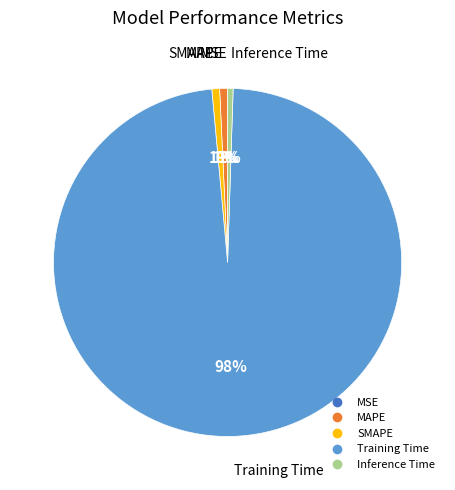

To the nearest percent, what is the average slice percentage?

20%